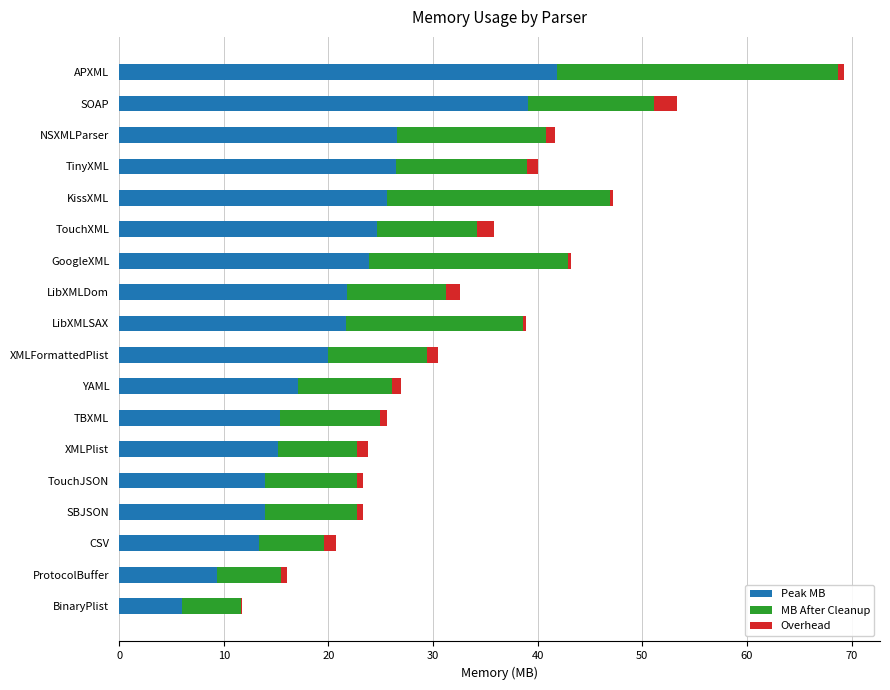

At which category is the sum across all series the highest?

APXML